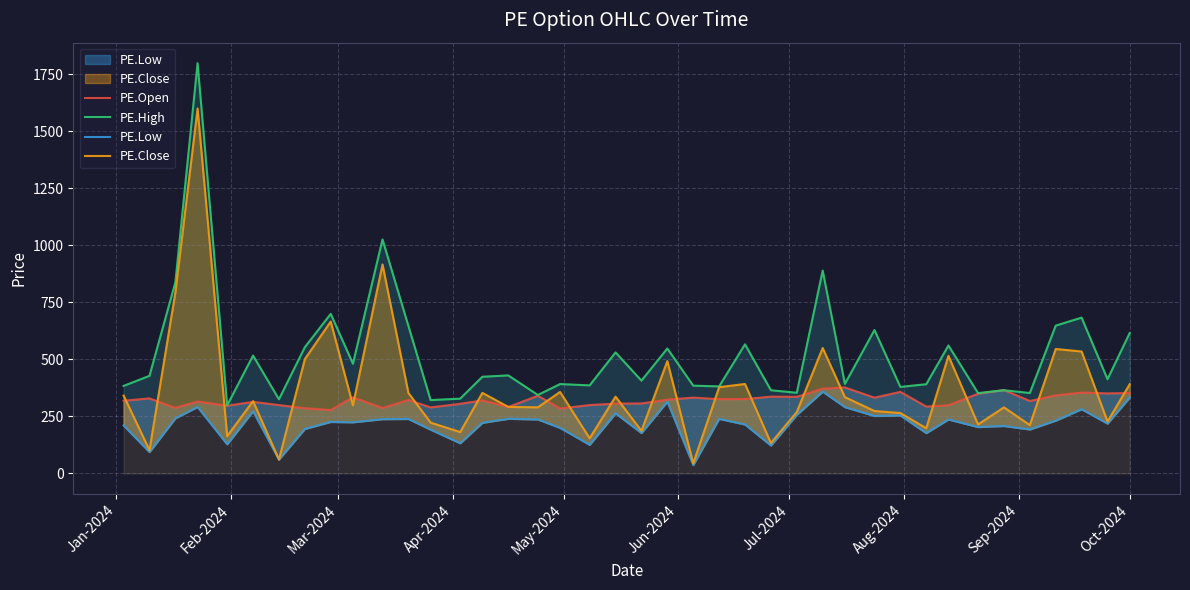

Reading right to left, transcribe all the data shown in this chart.

PE.Open: 352.9	351.1	354.8	342.4	317.8	365.8	349.8	299.2	293.2	357.9	332.4	377.2	371.9	336.1	336.9	326.2	325.9	332.8	323.6	307.1	306.2	300.0	285.0	340.8	291.6	320.4	305.4	289.6	322.2	287.1	334.0	278.0	286.1	299.9	314.1	297.1	315.6	287.5	329.2	318.9
PE.High: 616.0	413.4	683.5	648.5	352.8	365.1	352.6	561.2	391.4	379.6	629.2	392.9	890.0	354.0	365.0	566.5	381.9	385.1	548.1	407.1	531.0	386.4	392.1	344.2	430.1	424.1	328.1	321.9	647.1	1026.5	481.2	700.0	553.8	325.4	517.1	298.6	1799.5	838.5	428.2	384.0
PE.Low: 333.0	218.8	281.9	231.8	193.1	208.3	203.7	236.8	177.0	254.6	252.2	291.1	359.0	257.0	122.6	214.8	239.4	37.0	315.2	177.4	263.7	125.7	199.9	236.9	239.8	222.1	132.5	192.4	239.1	238.2	224.5	226.1	195.2	61.0	272.9	128.1	291.7	242.0	93.8	210.8
PE.Close: 391.5	227.6	535.0	546.0	212.1	290.1	214.8	516.0	198.3	265.0	273.9	334.6	550.4	269.6	133.5	392.5	378.5	44.0	492.8	187.0	337.0	154.2	357.6	290.1	292.0	353.4	181.6	223.2	353.1	916.8	299.0	666.4	501.5	61.0	317.4	163.7	1601.0	794.0	102.2	341.6